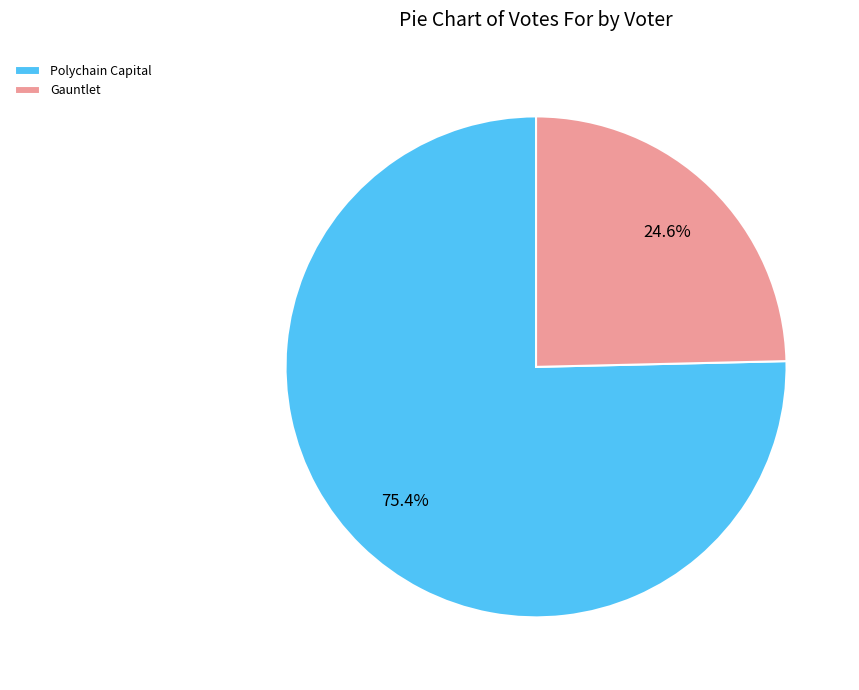

To the nearest percent, what percentage of the pie is Gauntlet?

25%